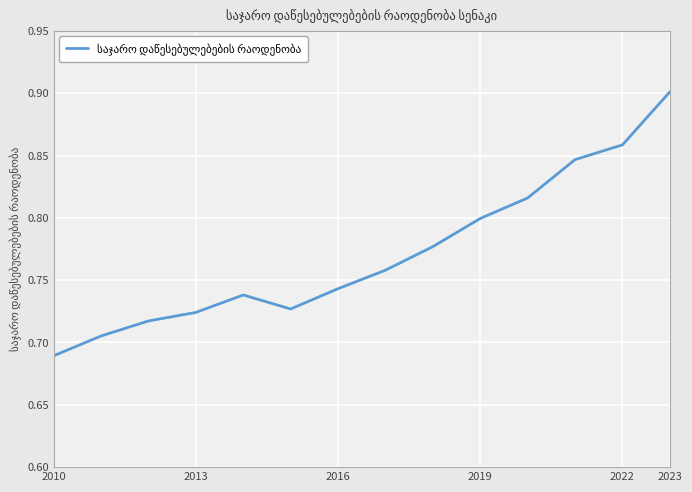

What is the sum of all values?

10.8